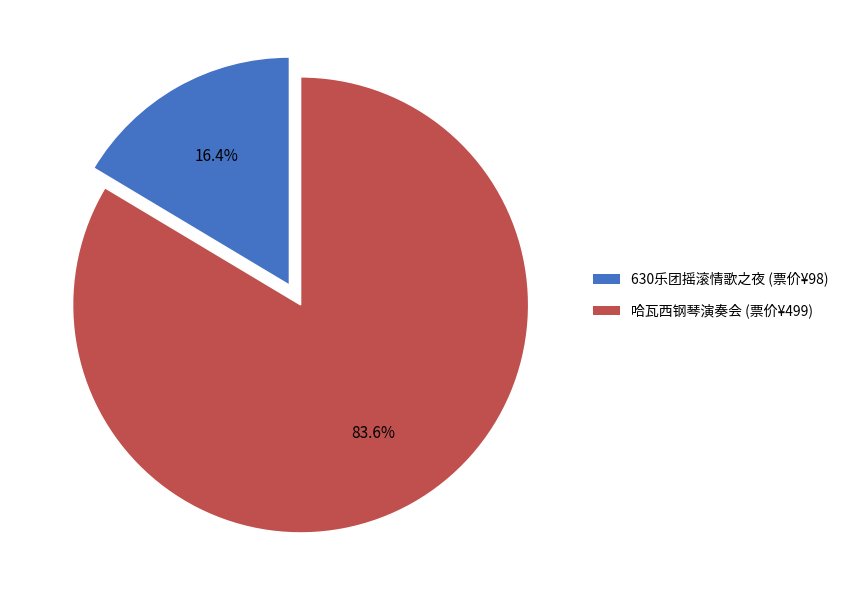

Is 630乐团摇滚情歌之夜 (票价¥98) the majority of the pie?

No